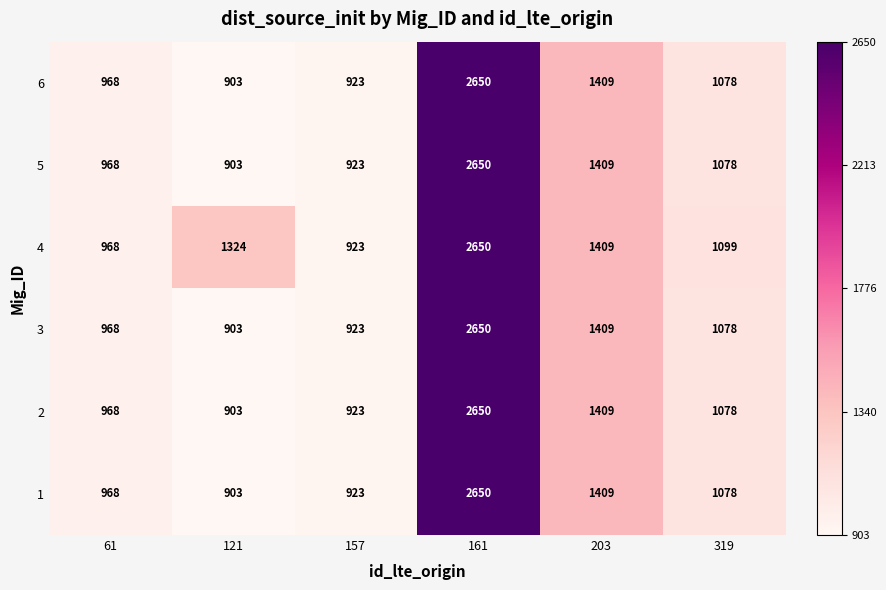

Which series changed the most between 61 and 121?

4